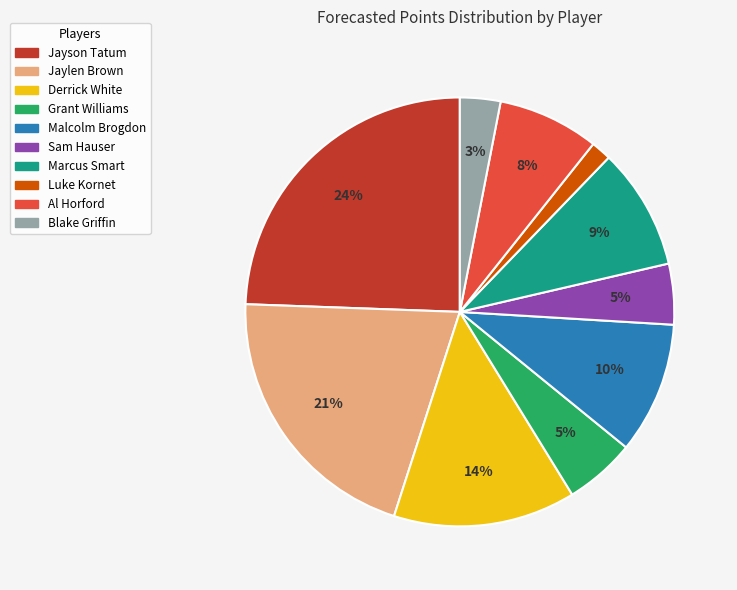

Which slice is the largest?

Jayson Tatum